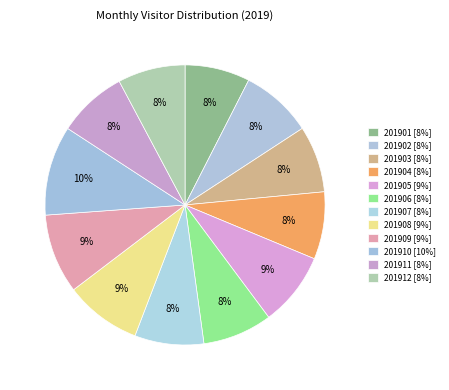

Count the number of slices in the pie.

12